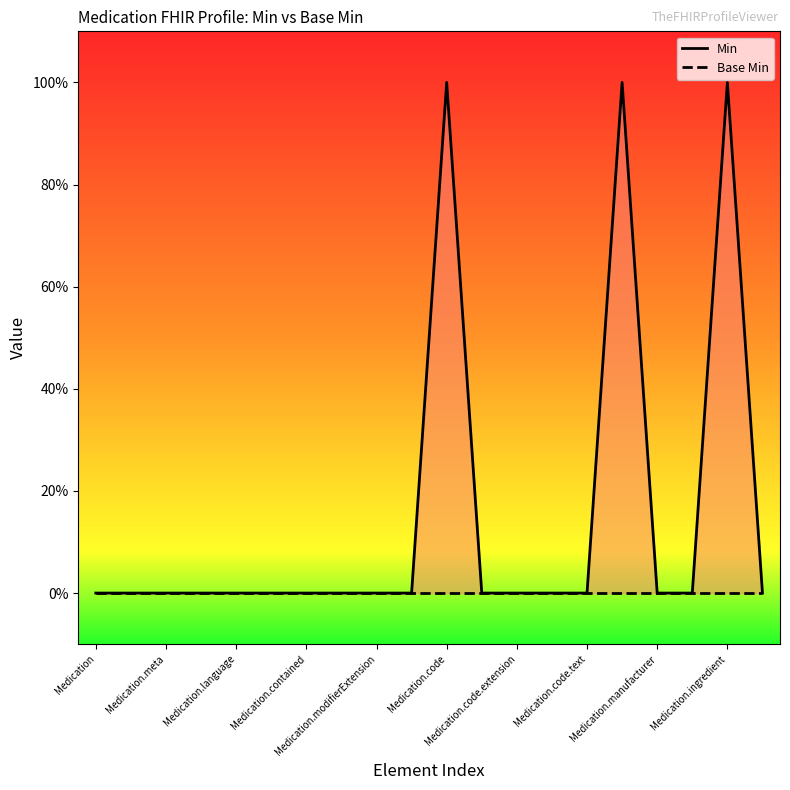

What is the label of the 5th point from the left?

Medication.language